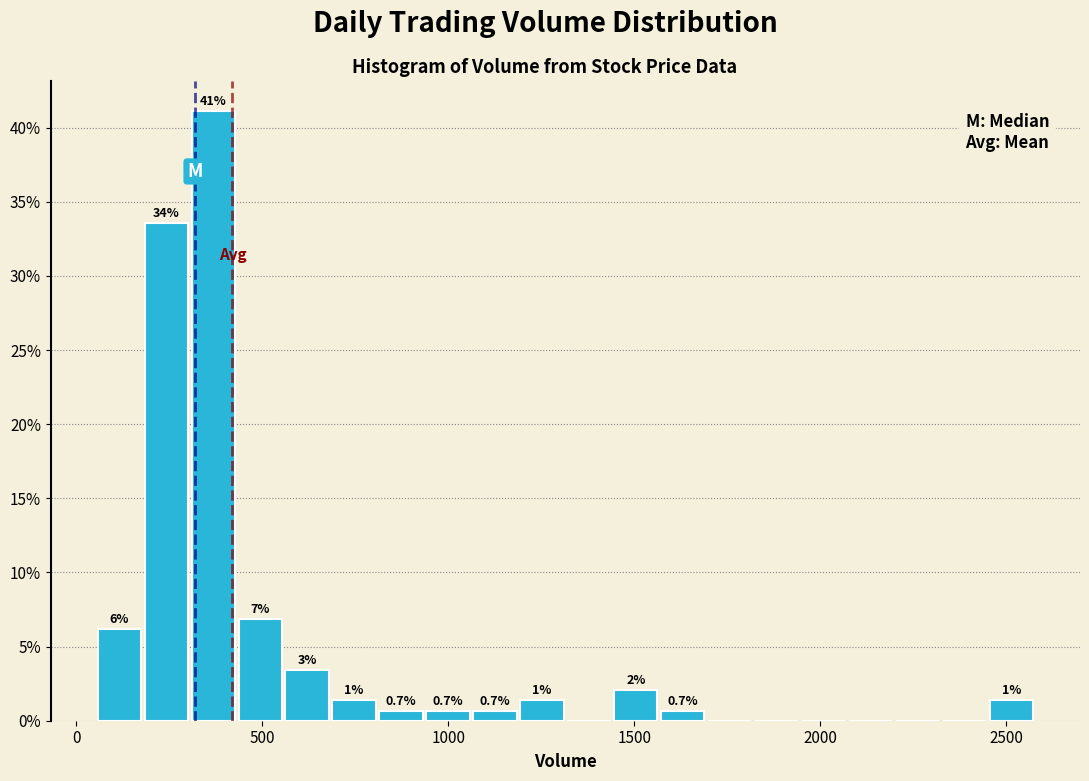

Around what value on the x-axis is the tallest bar? Give the approximate position of its centre, as read against the axis.

350